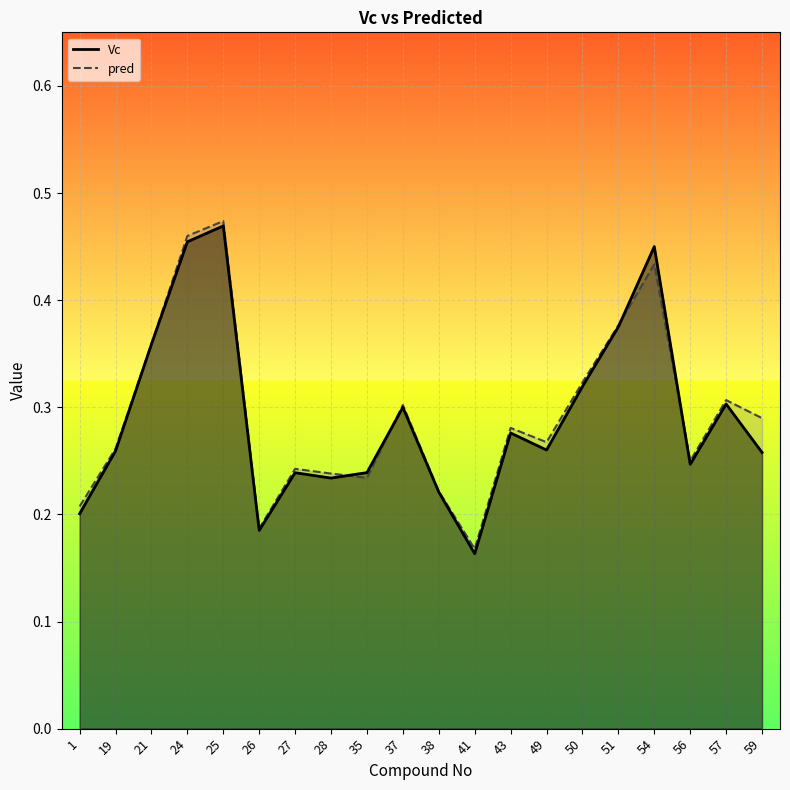

What is the value of the pred point at the 18th from the left?

0.2